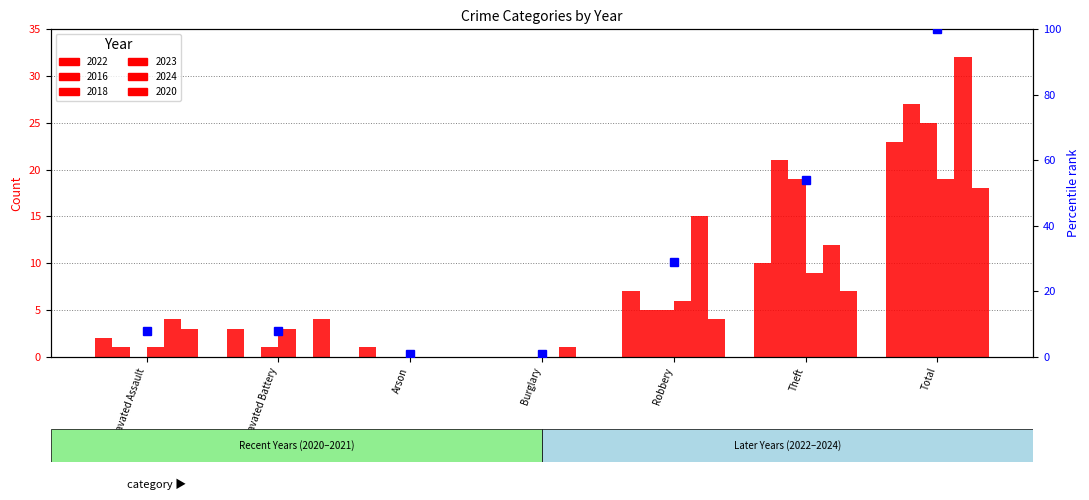

List the labels in order of value, smallest first.

Arson, Burglary, Aggravated Assault, Aggravated Battery, Robbery, Theft, Total